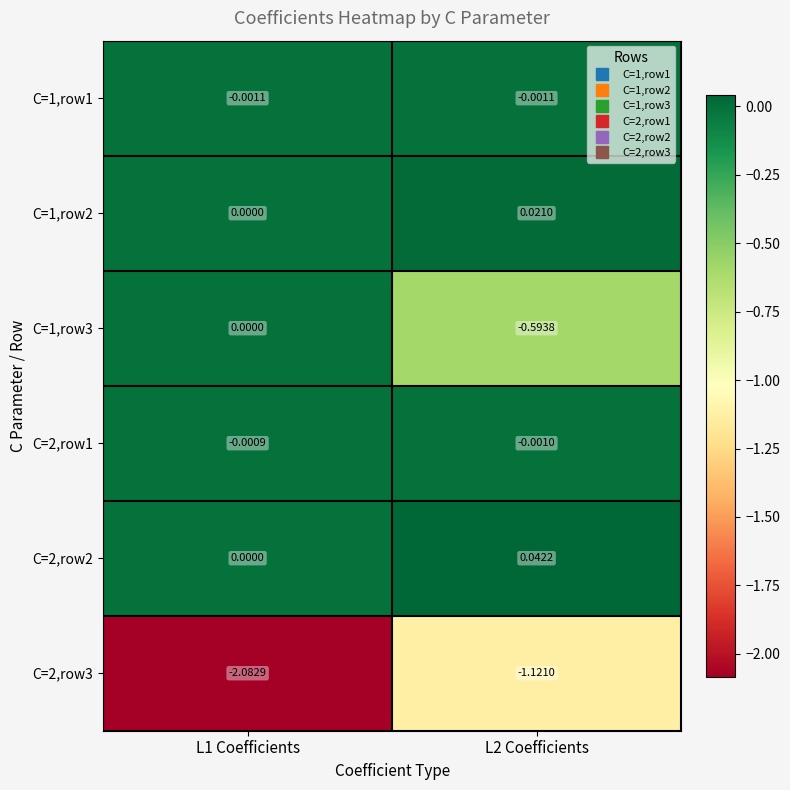

What is the spread (max minus min) of values at L1 Coefficients?

2.1